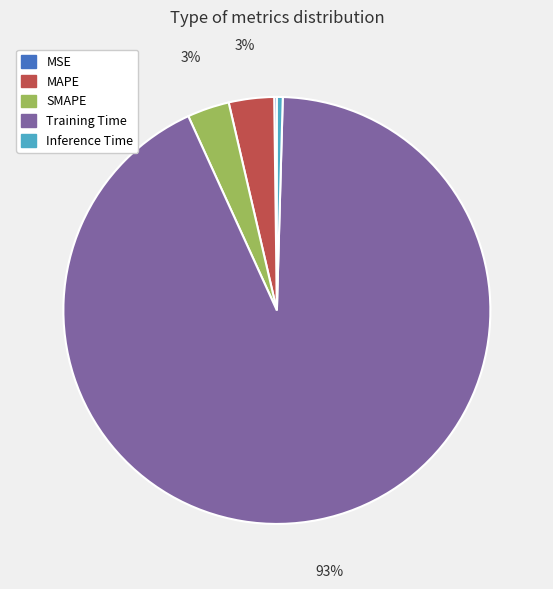

The Inference Time slice represents 14% of the pie. True or false?

False